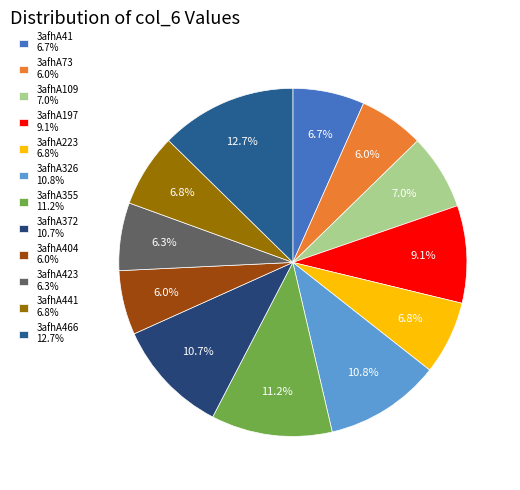

To the nearest percent, what is the average slice percentage?

8%